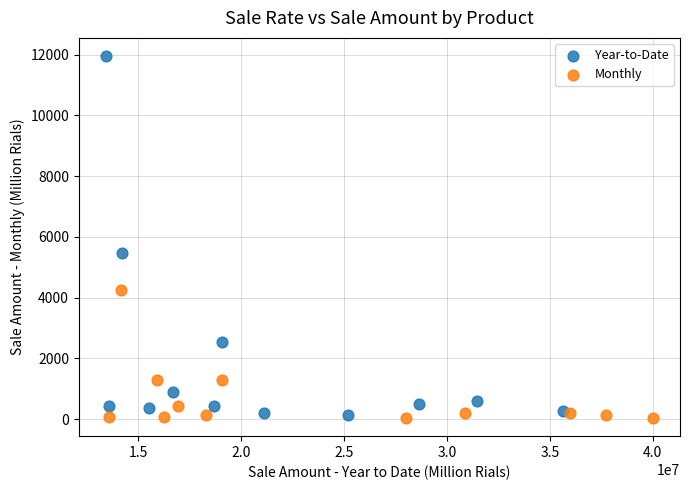

Which series reaches the maximum Y coordinate?

Year-to-Date